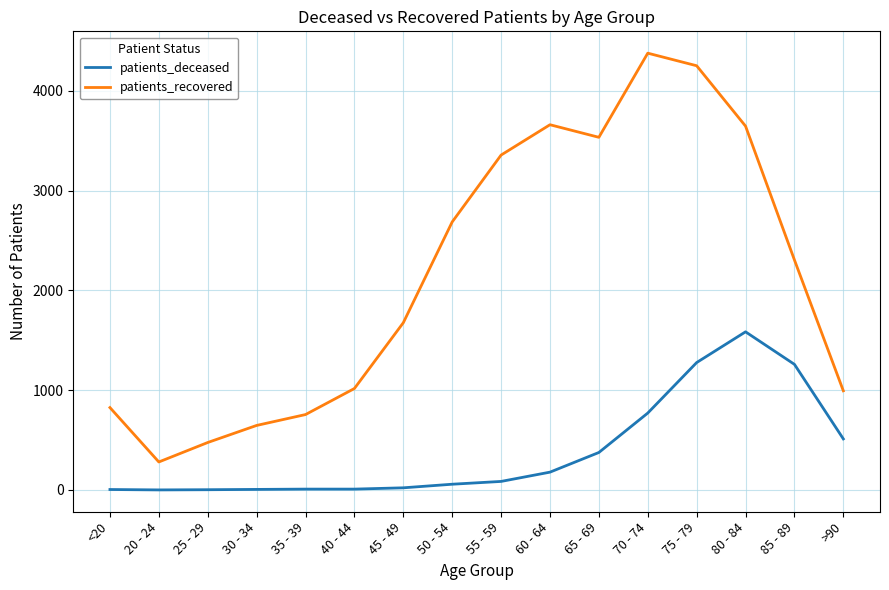

What is the sum of all patients_recovered values?

34472